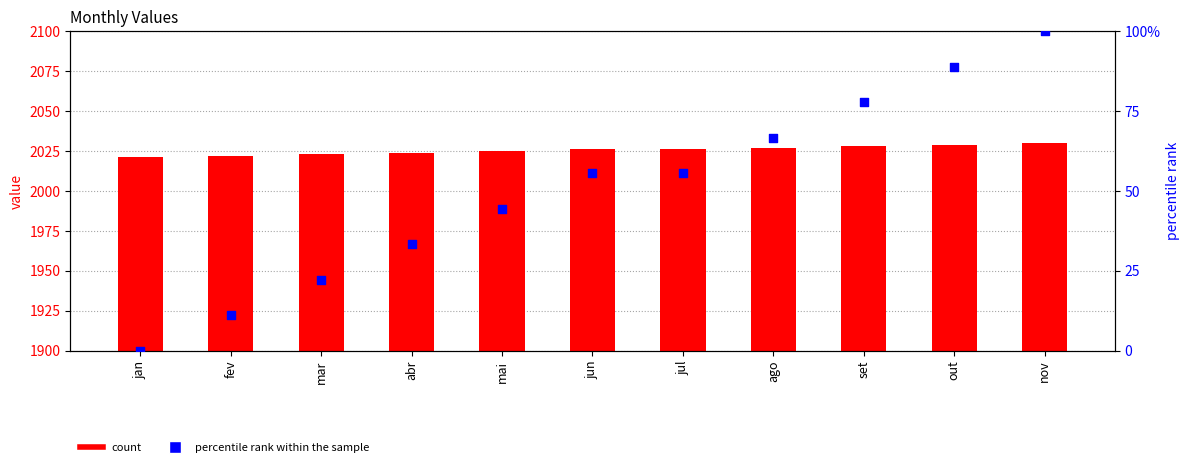

Which series contains the lowest Y value?

percentile rank within the sample